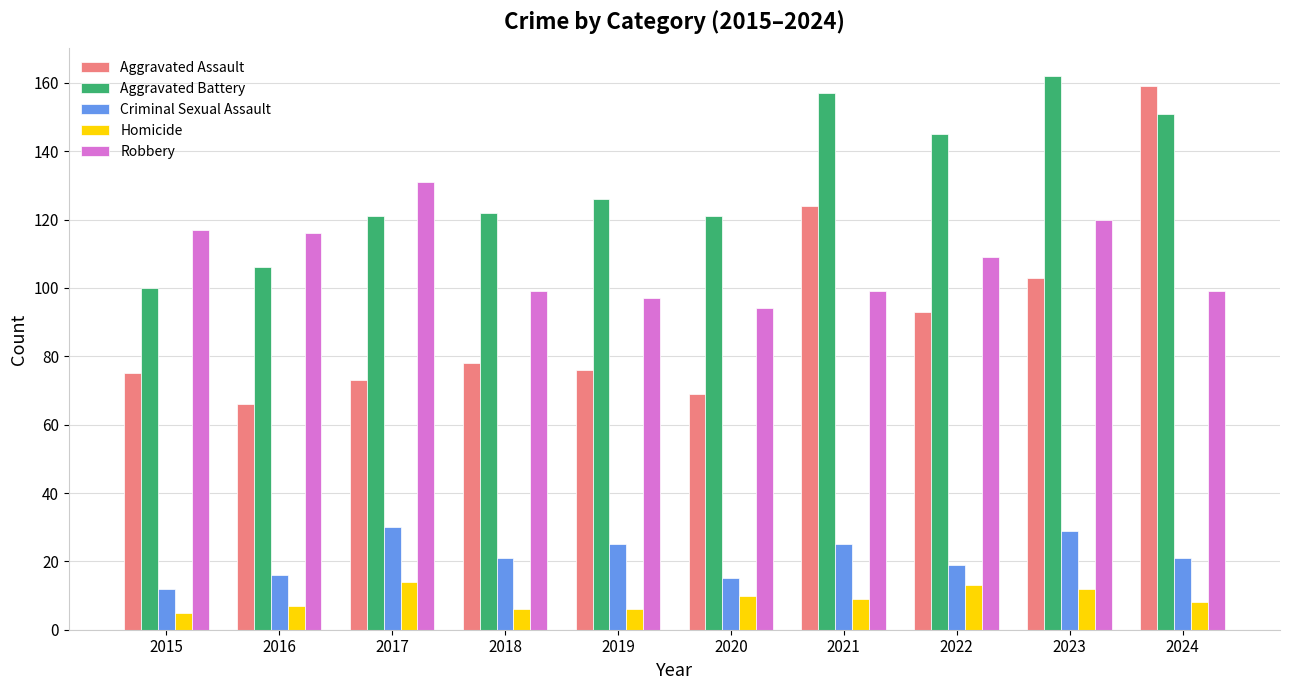

At 2020, list the series in order from smallest to largest.

Homicide, Criminal Sexual Assault, Aggravated Assault, Robbery, Aggravated Battery